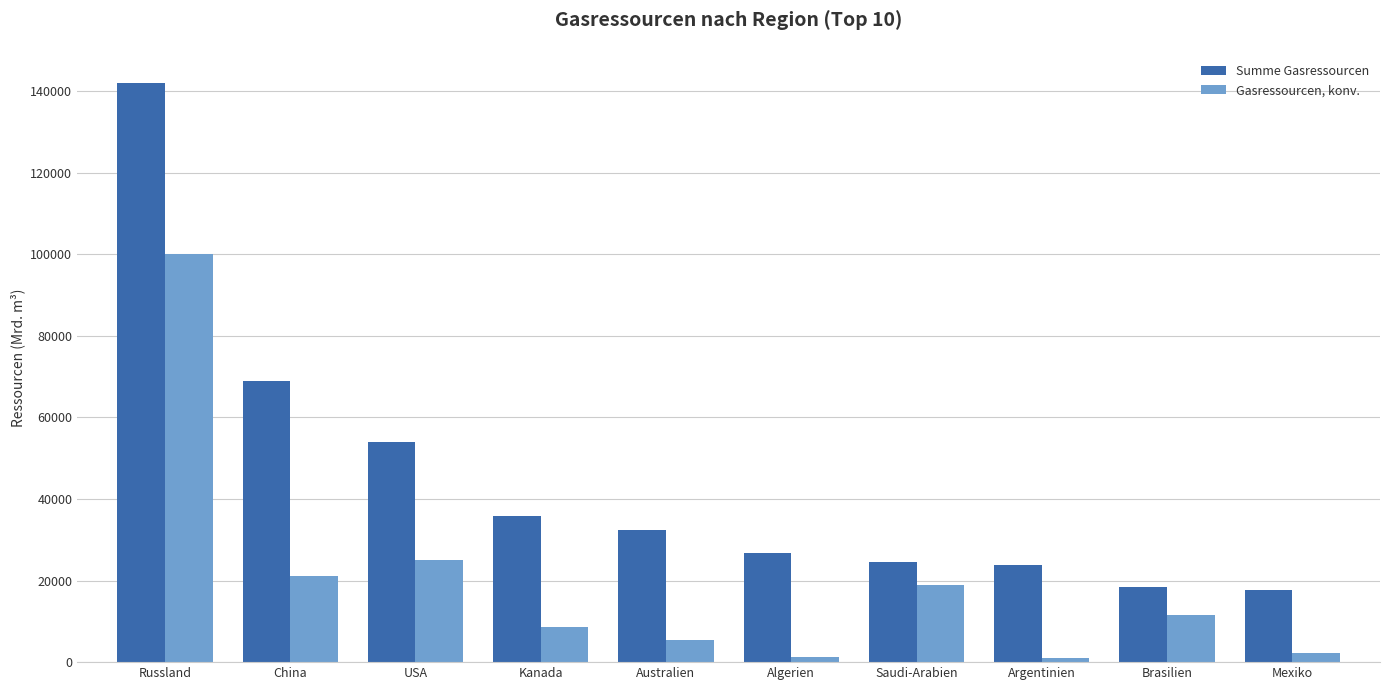

What is the difference between the highest and lowest values at Saudi-Arabien?

5664